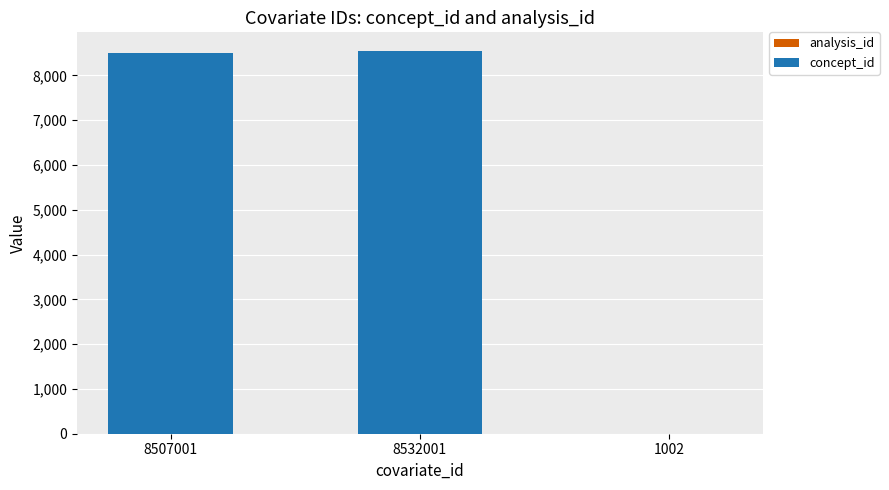

What is the label of the 3rd bar from the right?

8507001